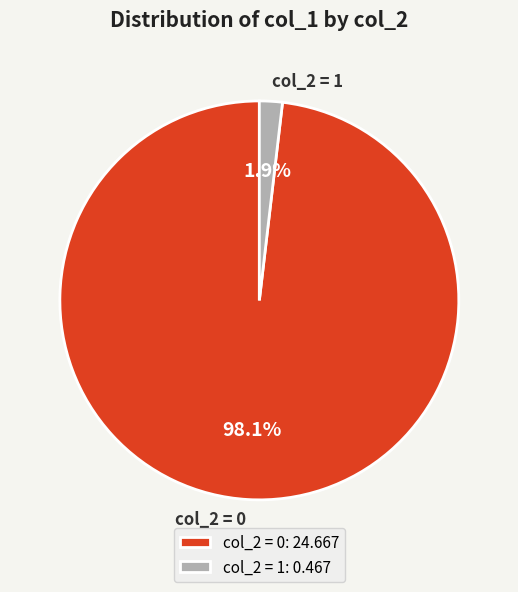

Which has a higher value, col_2 = 1 or col_2 = 0?

col_2 = 0